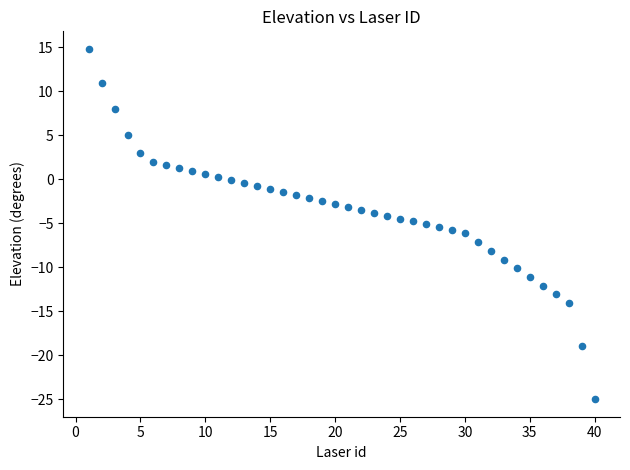

What is the range of Y values (max minus min)?

39.8